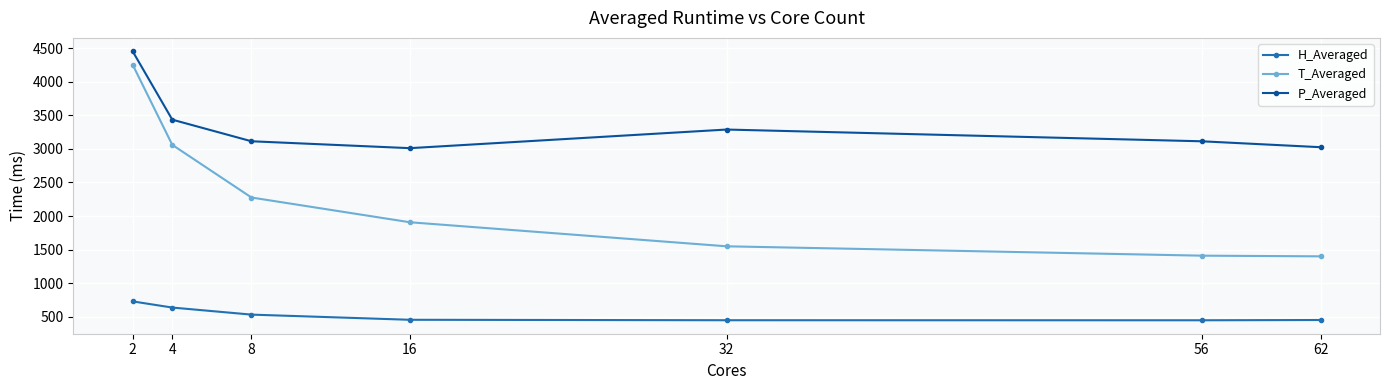

Which series has the largest range (max minus min)?

T_Averaged